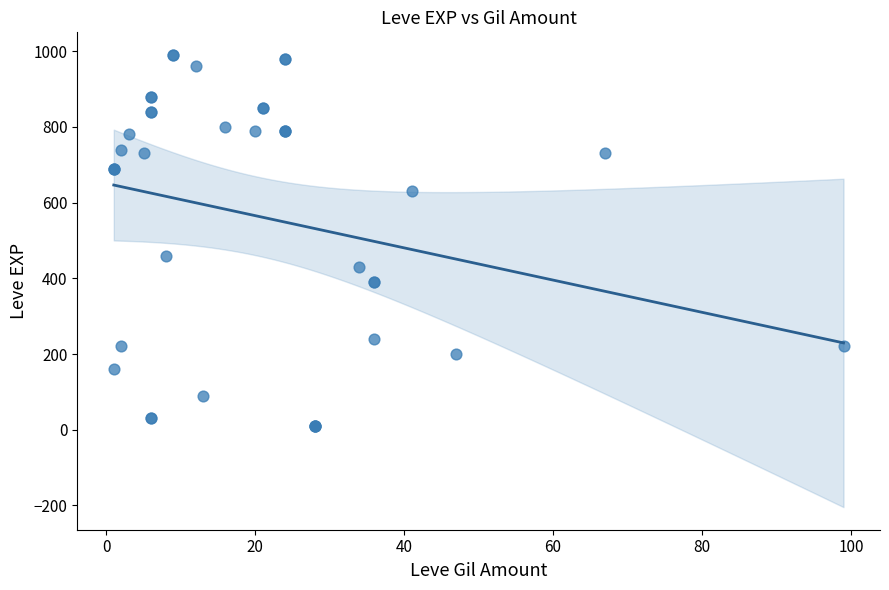

What Y value in the scatter plot is closest to 500?

460